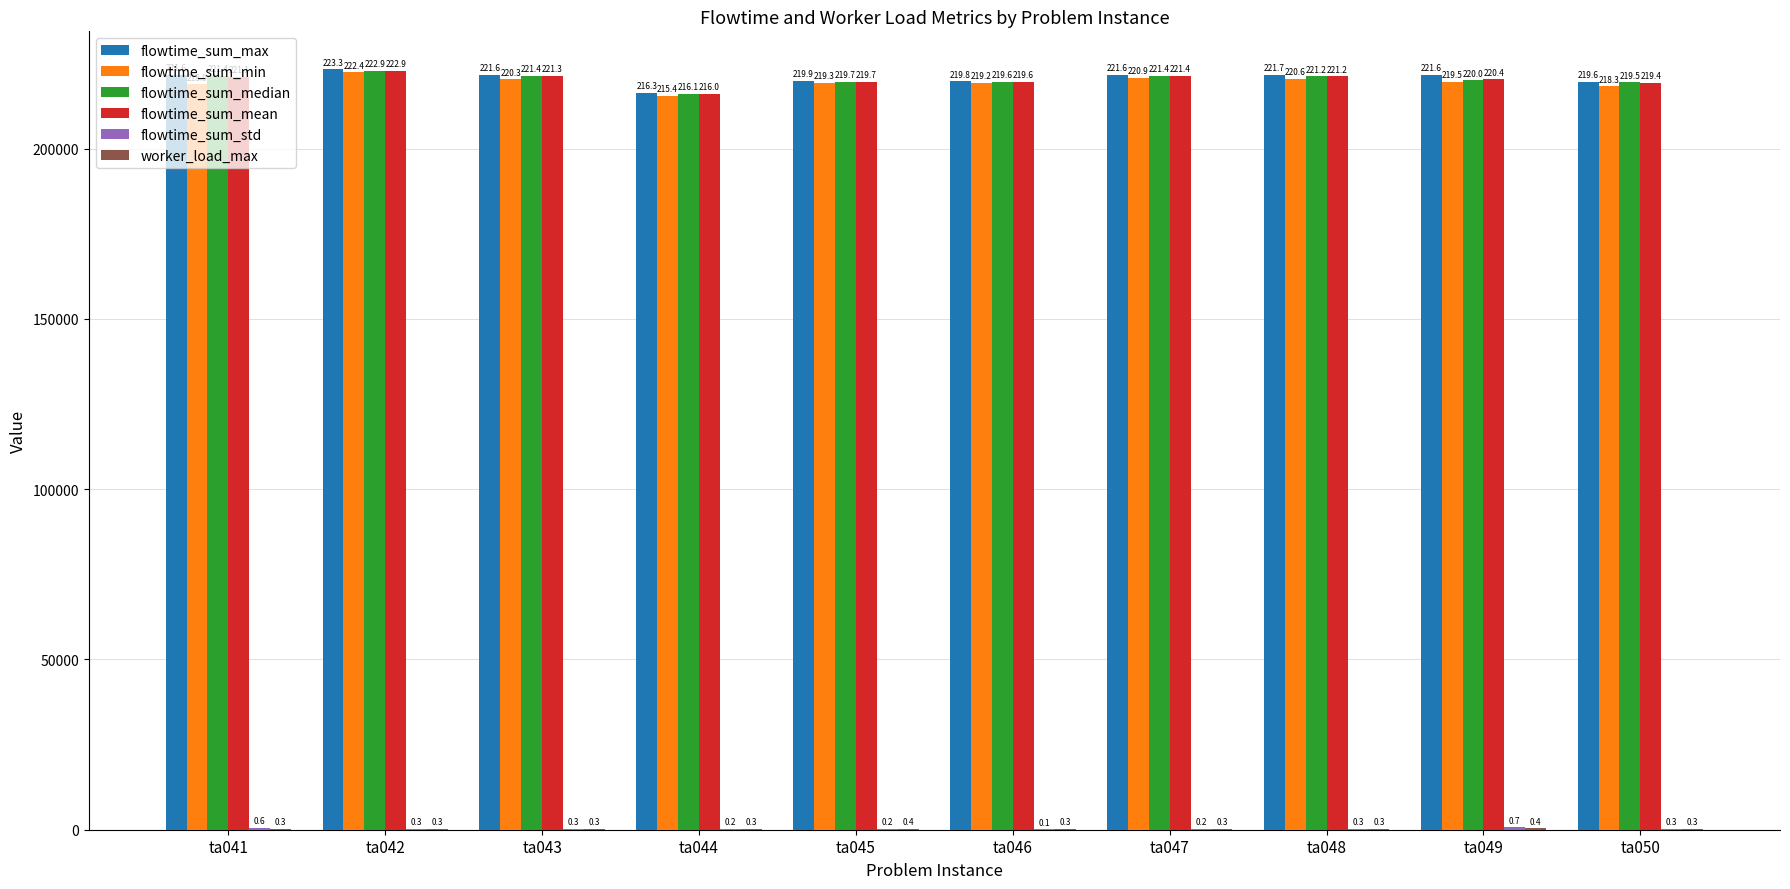

Are the bars grouped side by side (vs. stacked)?

Yes